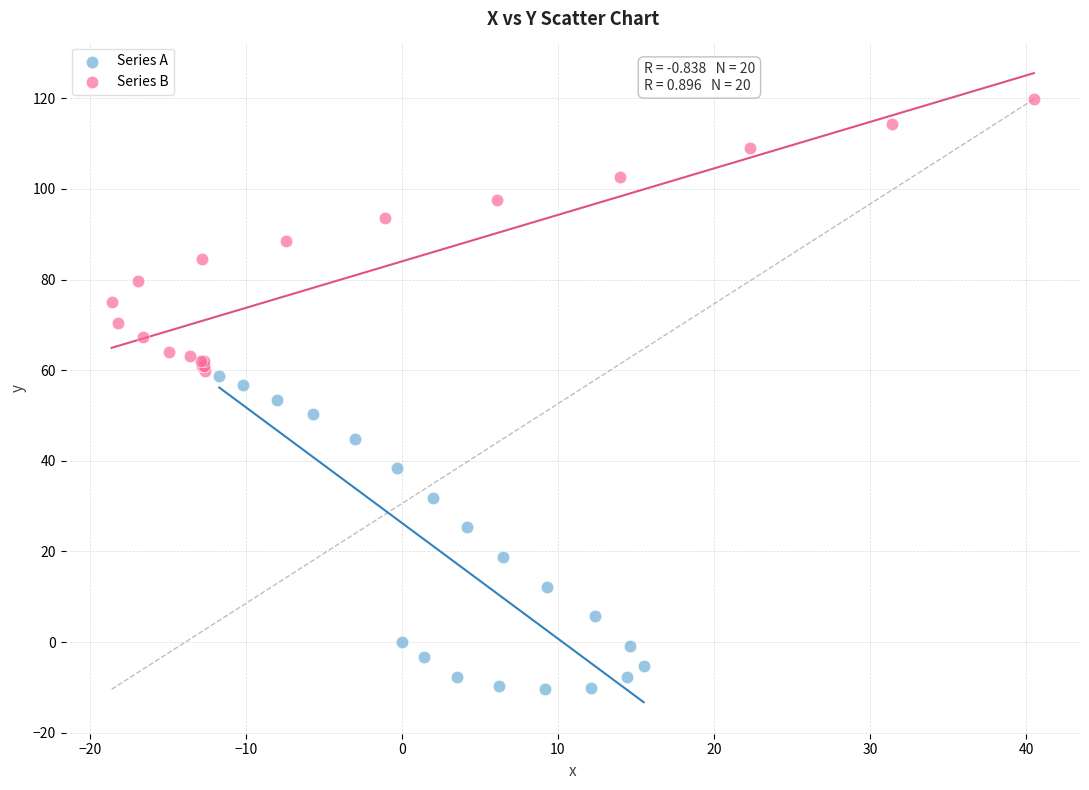

What are all the series names shown in the legend?

Series A, Series B